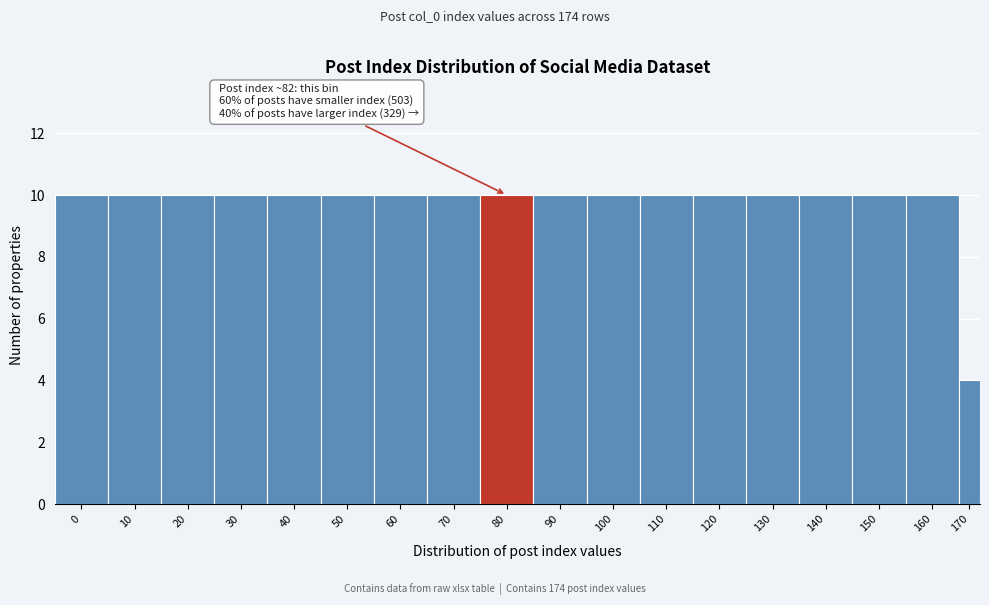

Reading right to left, list all the values displayed in this chart.

4	10	10	10	10	10	10	10	10	10	10	10	10	10	10	10	10	10